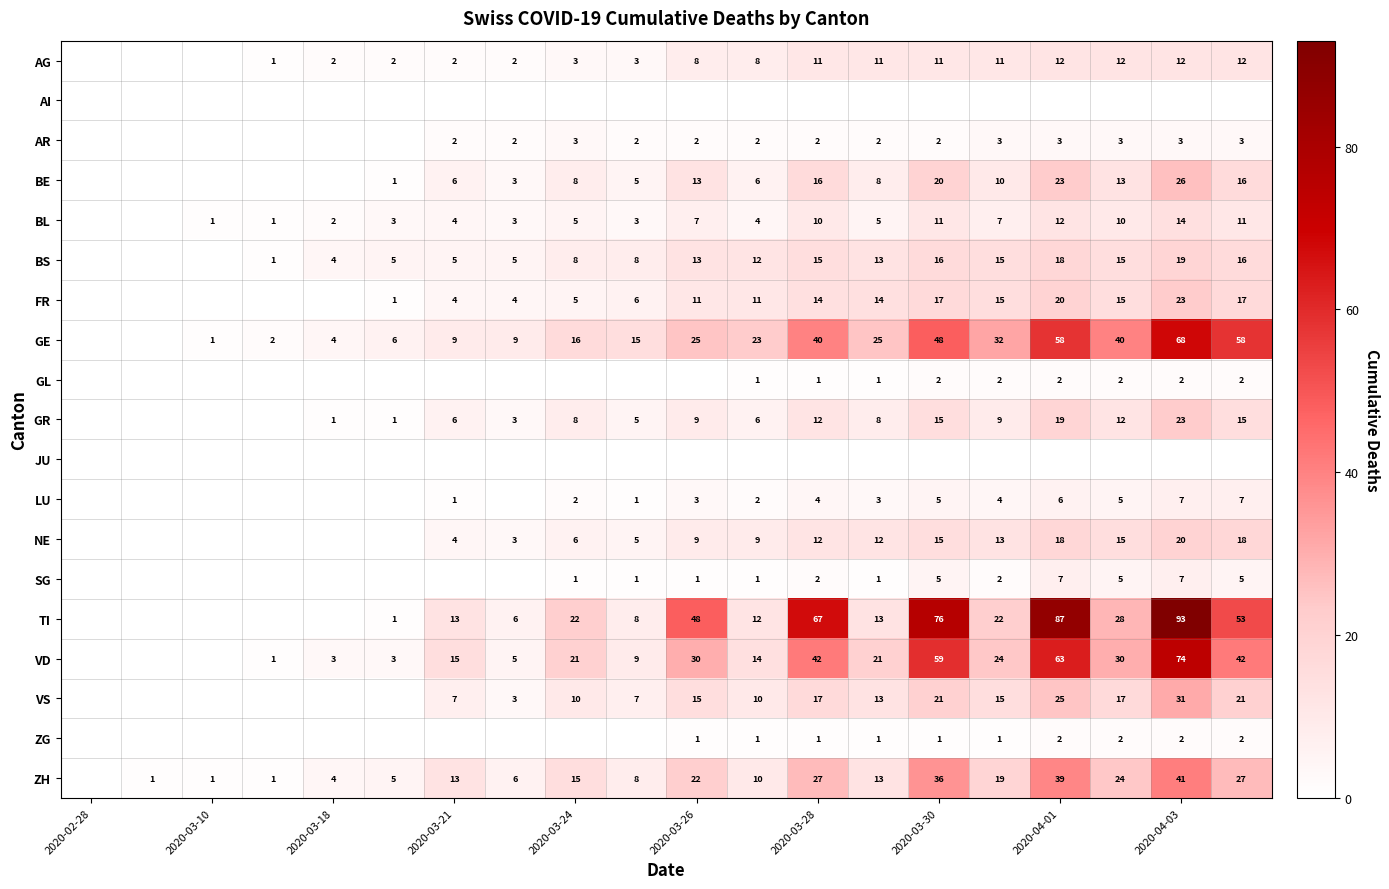

The value of AR at 2020-04-03 is 4. True or false?

False